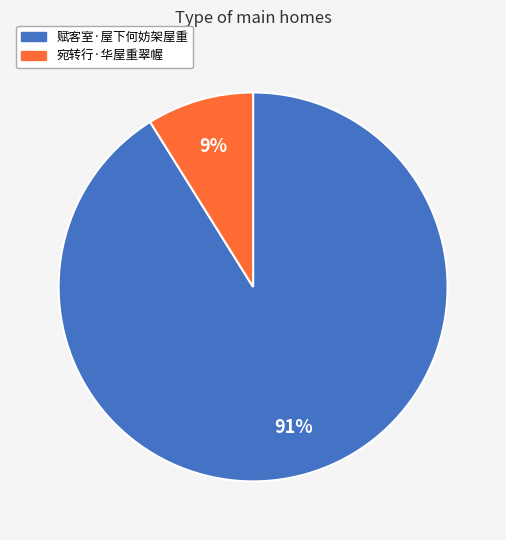

Is the sum of 宛转行·华屋重翠幄 and 赋客室·屋下何妨架屋重 greater than half?

Yes